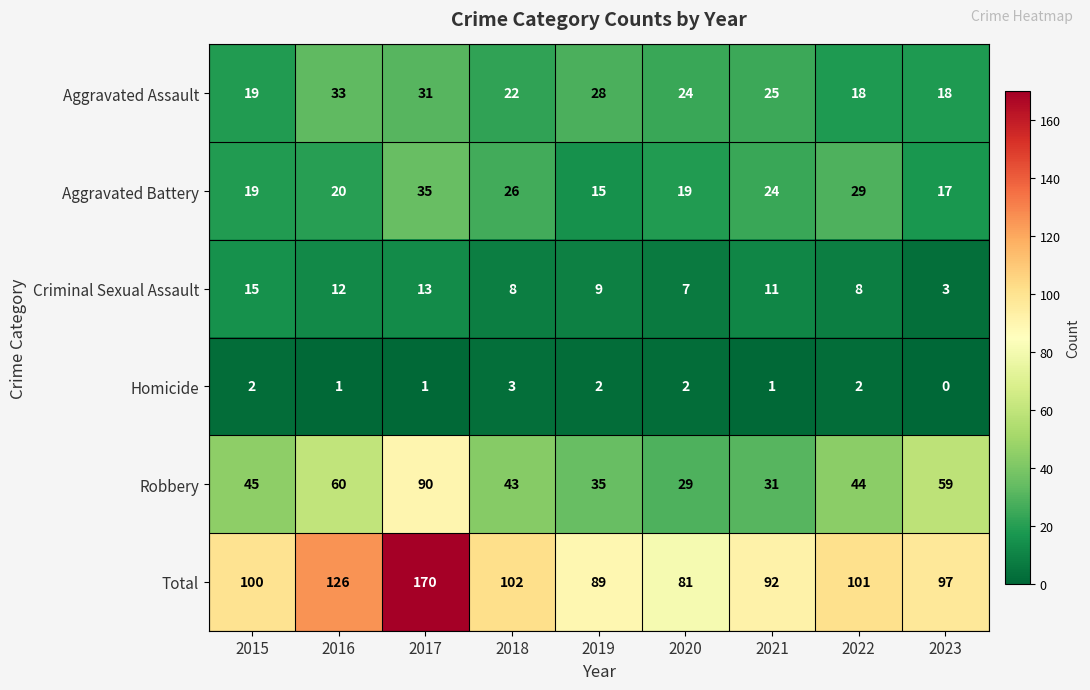

What is the total value across all series at 2019?

178